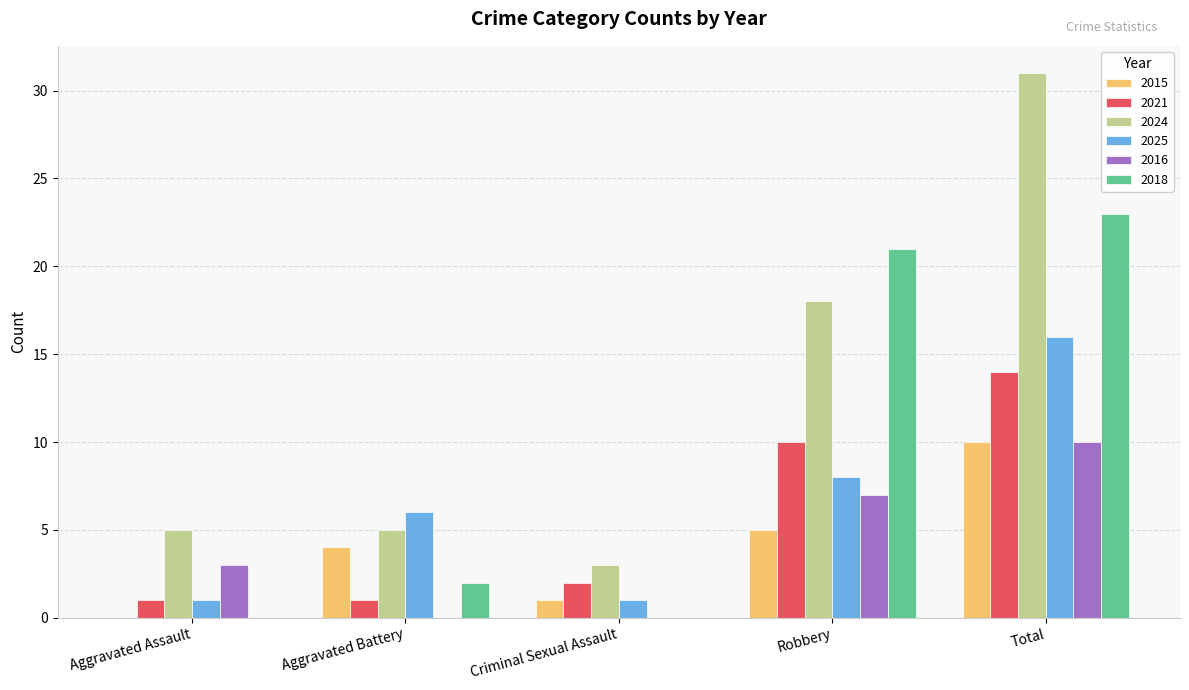

Which series changed the most between Criminal Sexual Assault and Robbery?

2018